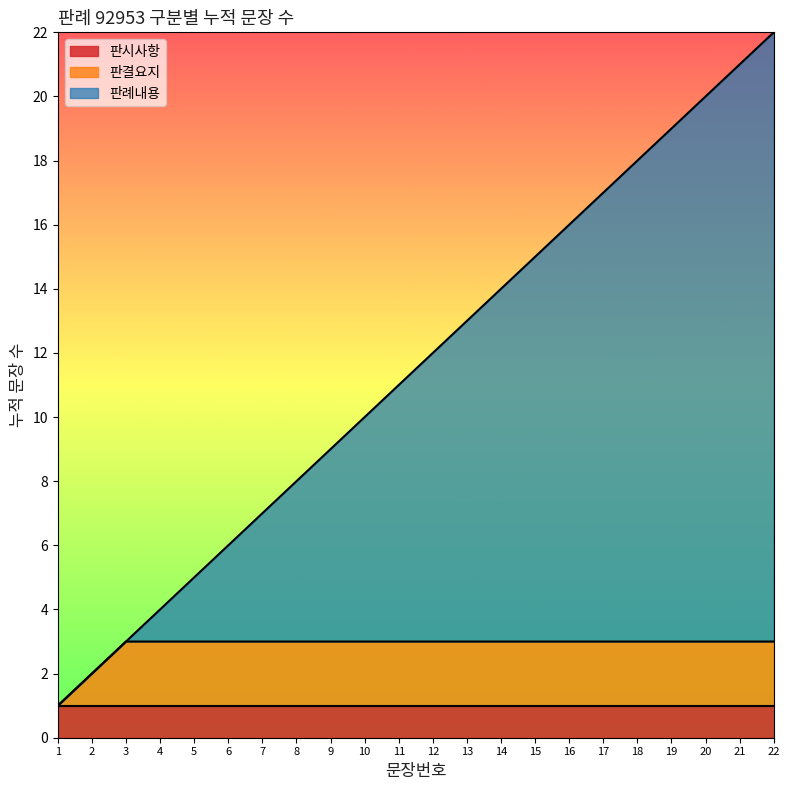

Count the number of values greater than 12.

10